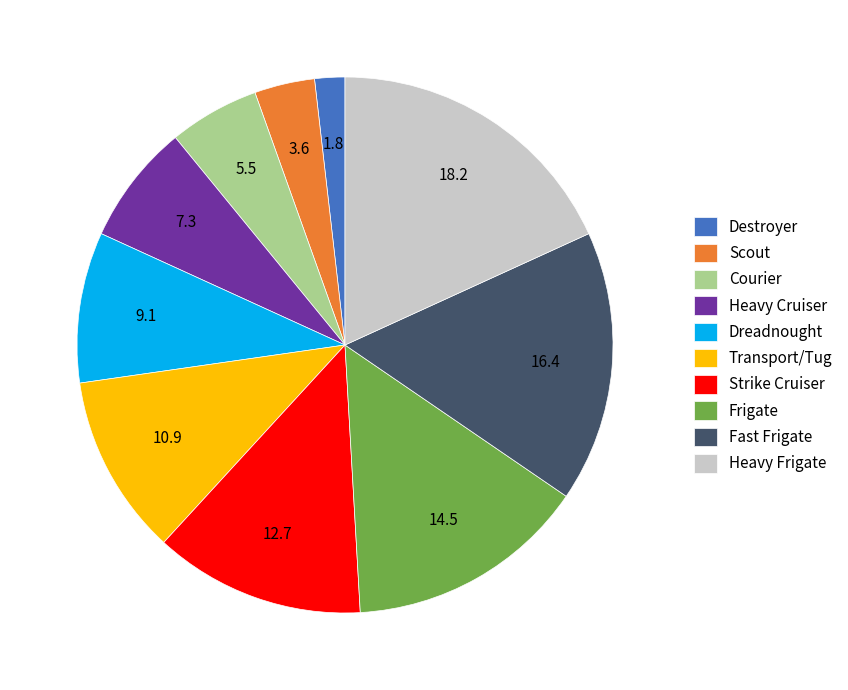

Count the number of slices in the pie.

10